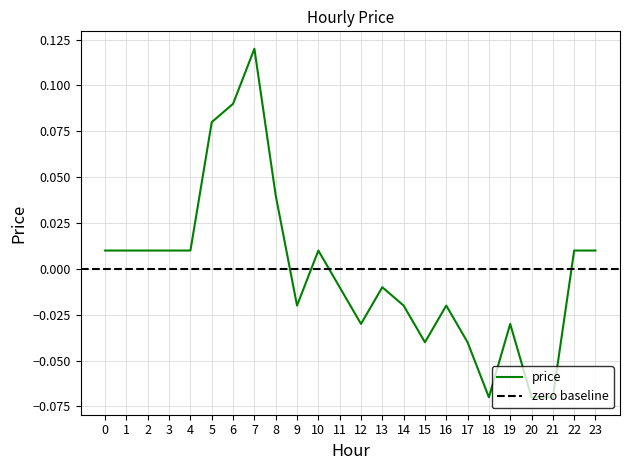

Reading left to right, extract all data points from this chart.

0.0	0.0	0.0	0.0	0.0	0.1	0.1	0.1	0.0	-0.0	0.0	-0.0	-0.0	-0.0	-0.0	-0.0	-0.0	-0.0	-0.1	-0.0	-0.1	-0.1	0.0	0.0